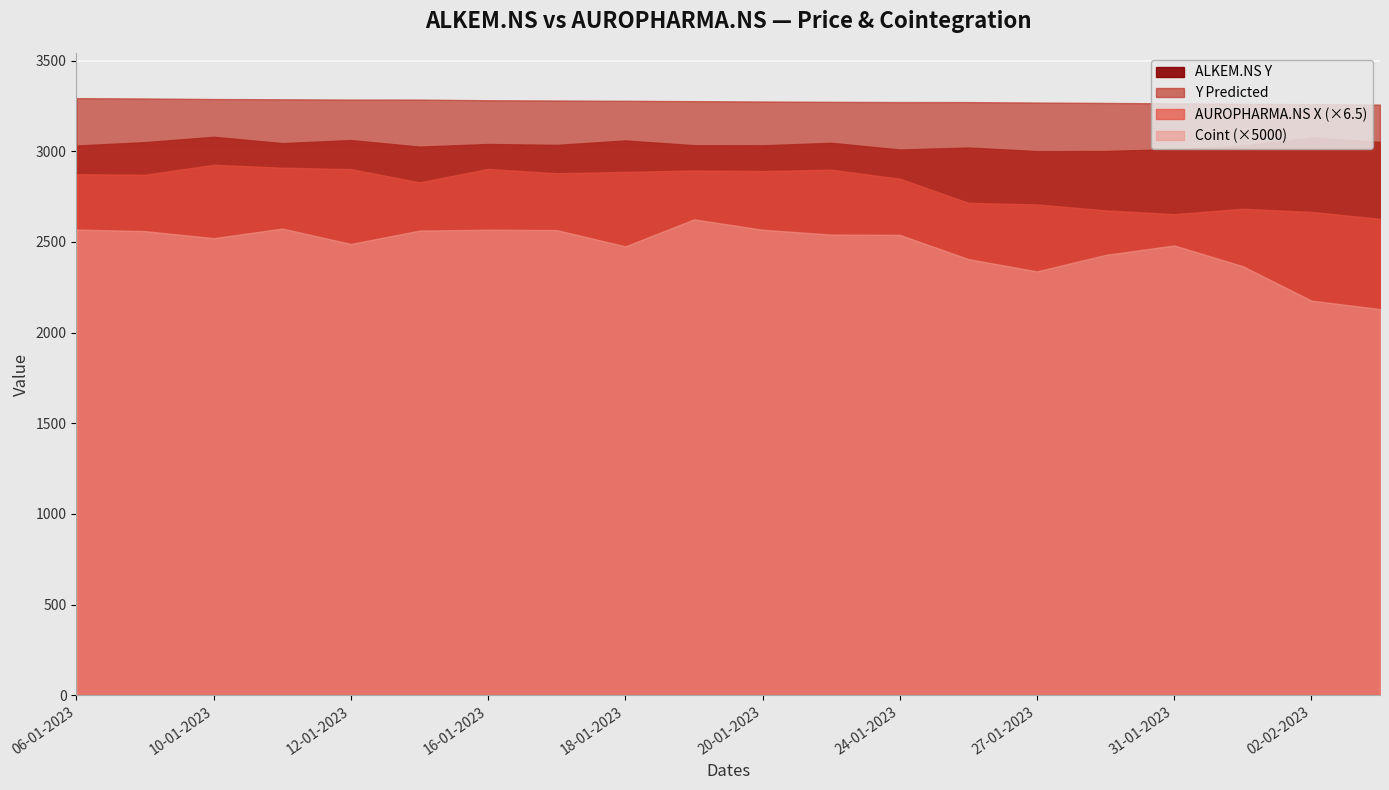

What is the maximum value shown in the chart?

3292.5